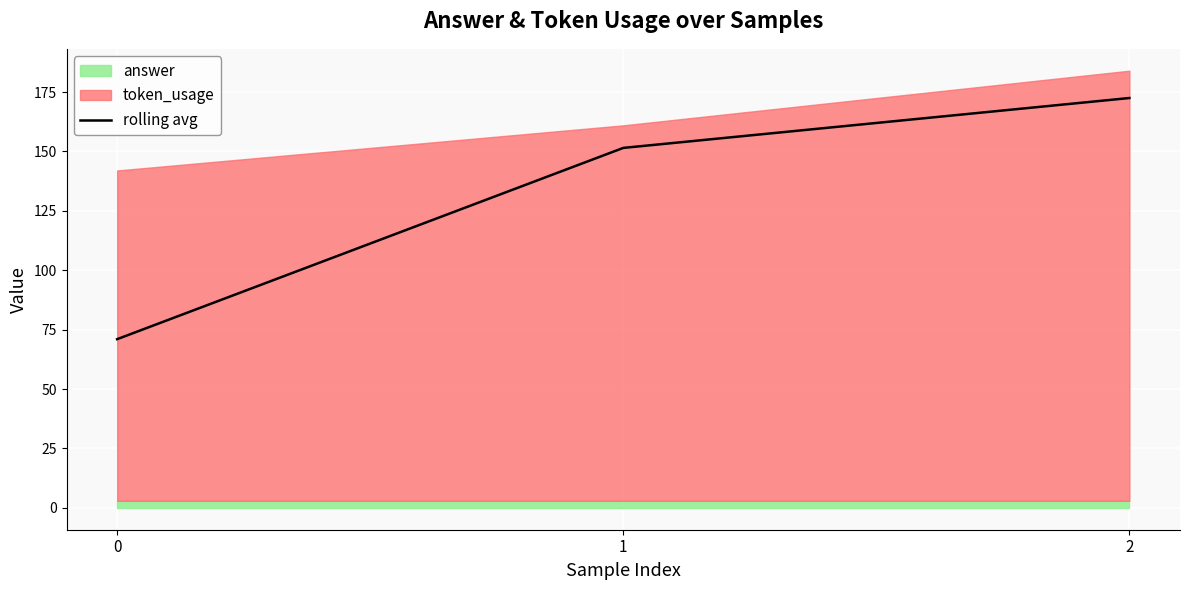

At which category does the chart reach its peak across all series?

2